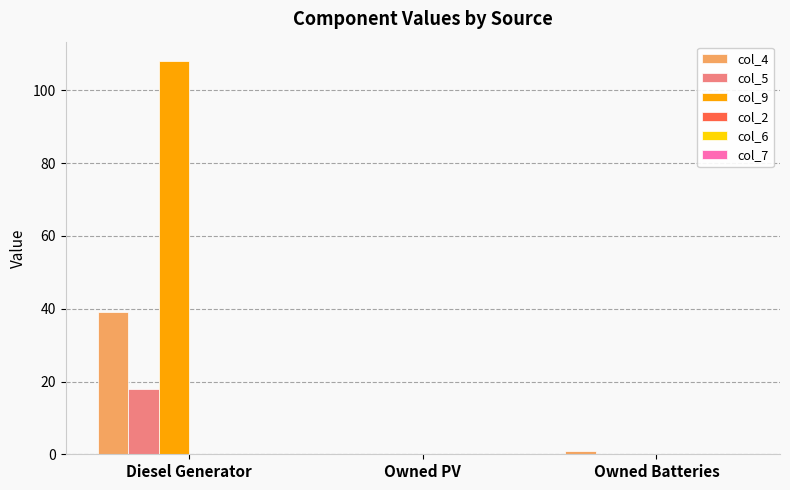

How many bars are there in each group?

6